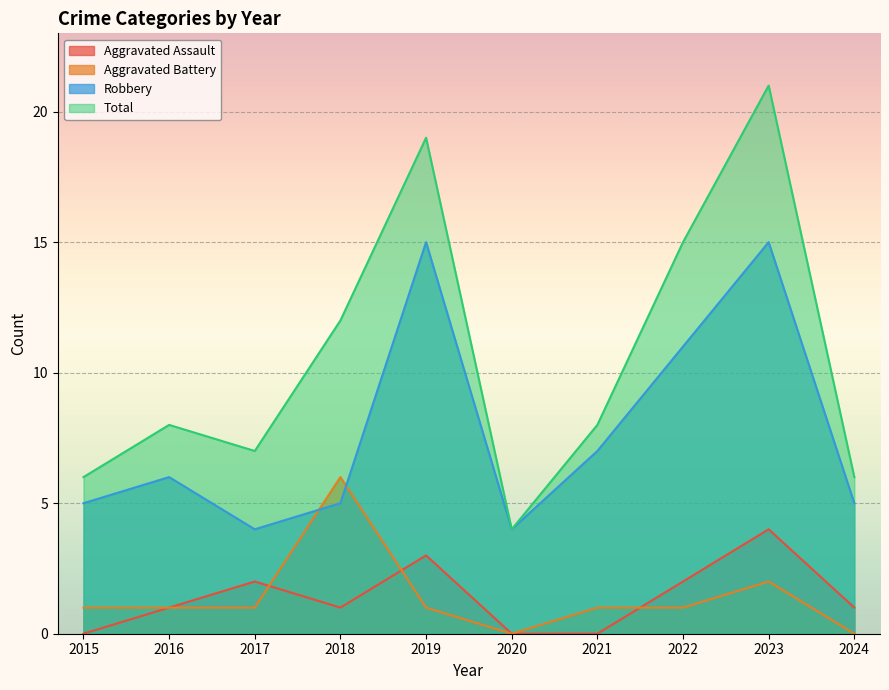

Where is Aggravated Battery nearest to the value 3?

2023